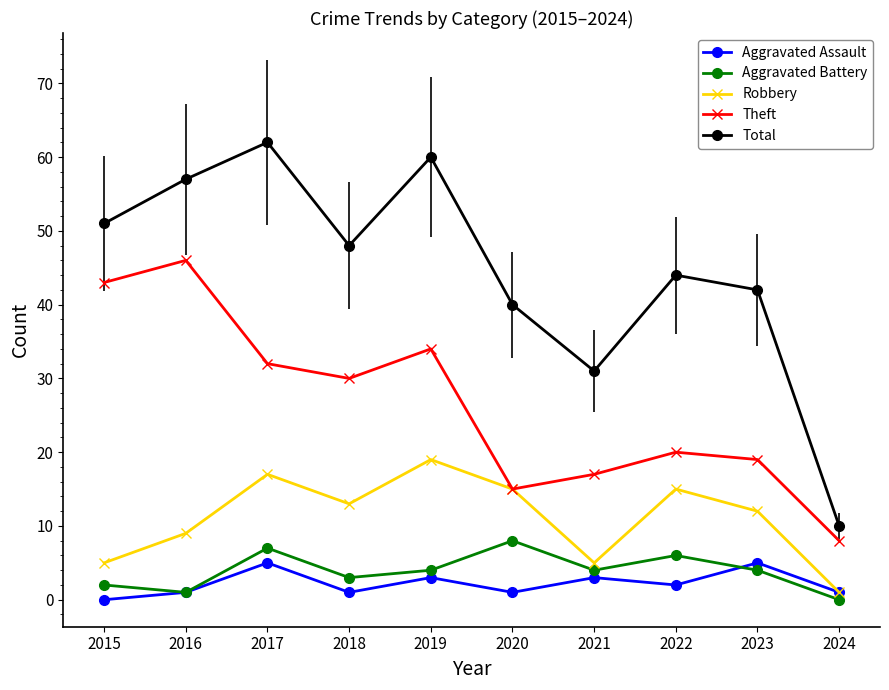

Is it true that Theft equals 32 at 2017?

True